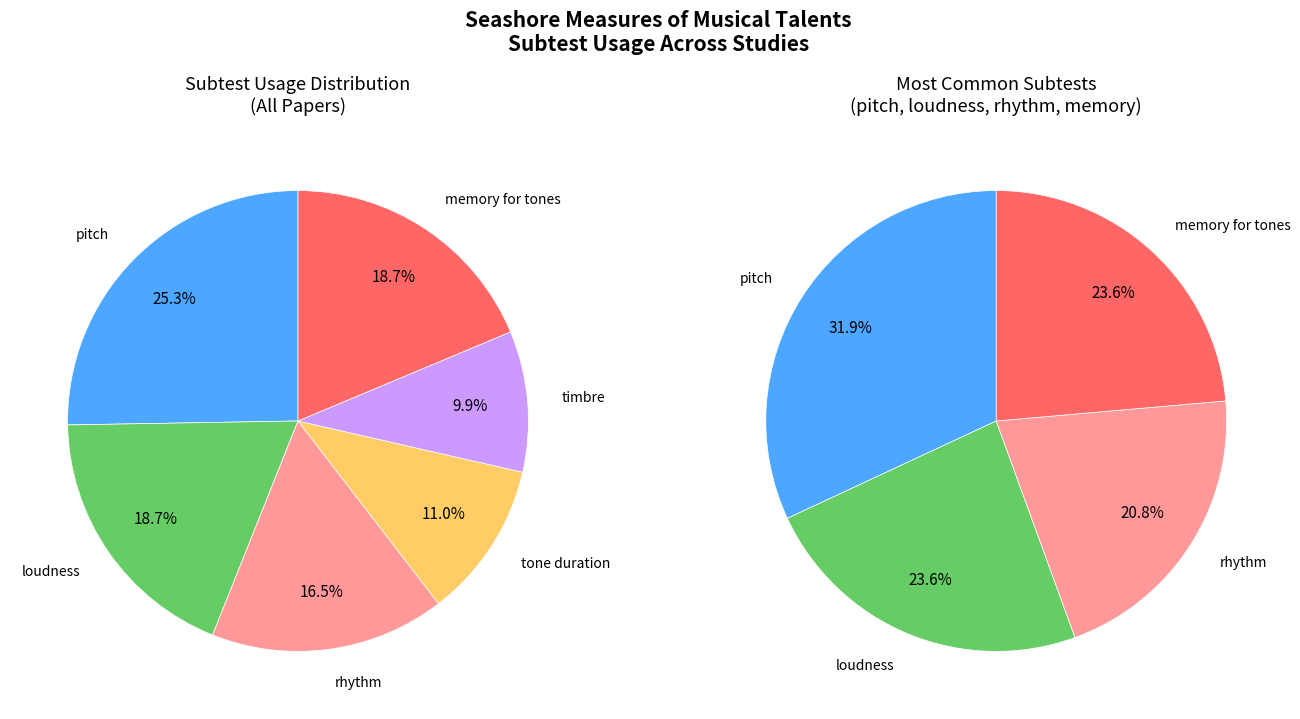

Does 11 account for over 50% of the chart?

No